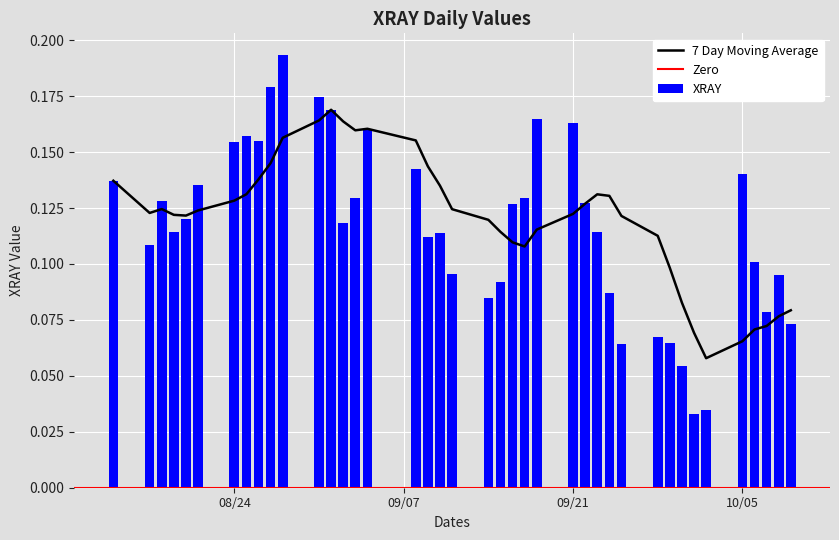

Reading left to right, list all the values displayed in this chart.

0.1	0.1	0.1	0.1	0.1	0.1	0.2	0.2	0.2	0.2	0.2	0.2	0.2	0.1	0.1	0.2	0.1	0.1	0.1	0.1	0.1	0.1	0.1	0.1	0.2	0.2	0.1	0.1	0.1	0.1	0.1	0.1	0.1	0.0	0.0	0.1	0.1	0.1	0.1	0.1